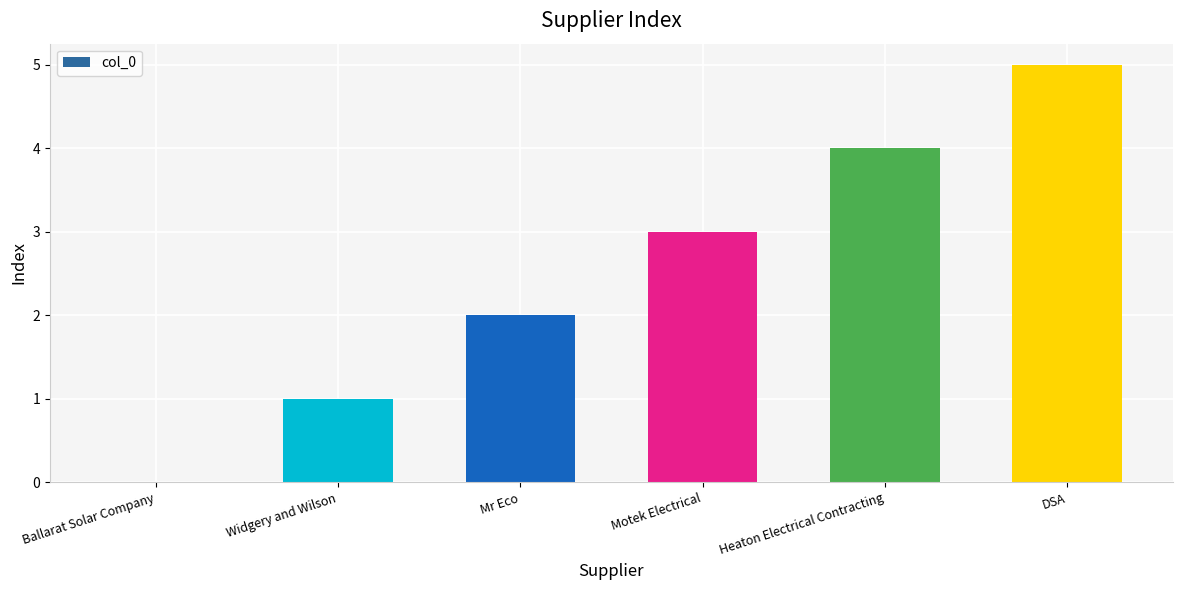

The value at Heaton Electrical Contracting is 4. True or false?

True